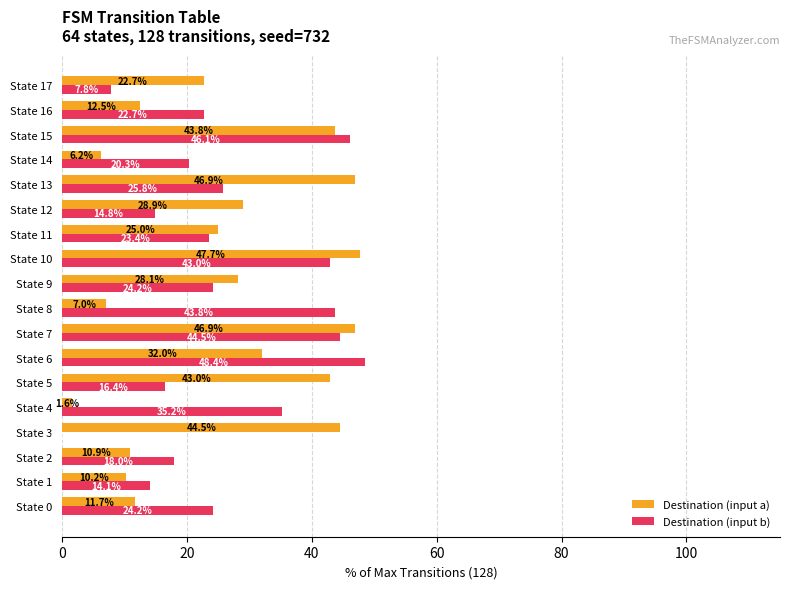

What is the sum of all Destination (input b) values?

472.7